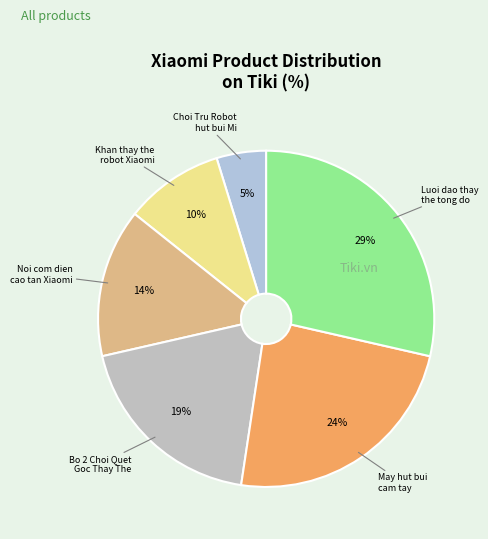

Does any single category account for the majority?

No